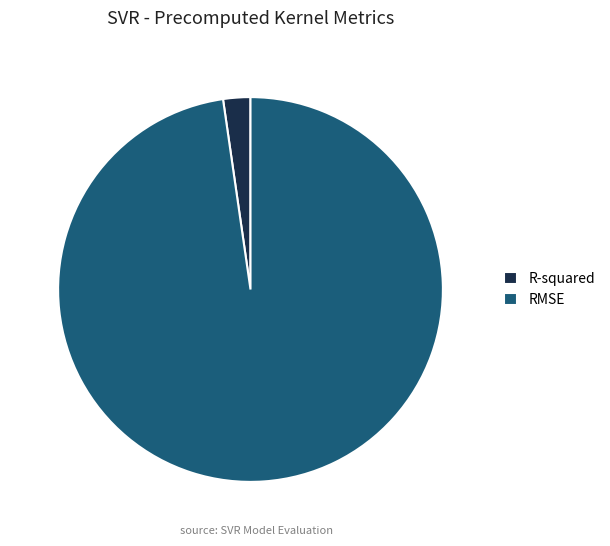

Rank the categories by value from lowest to highest.

R-squared, RMSE